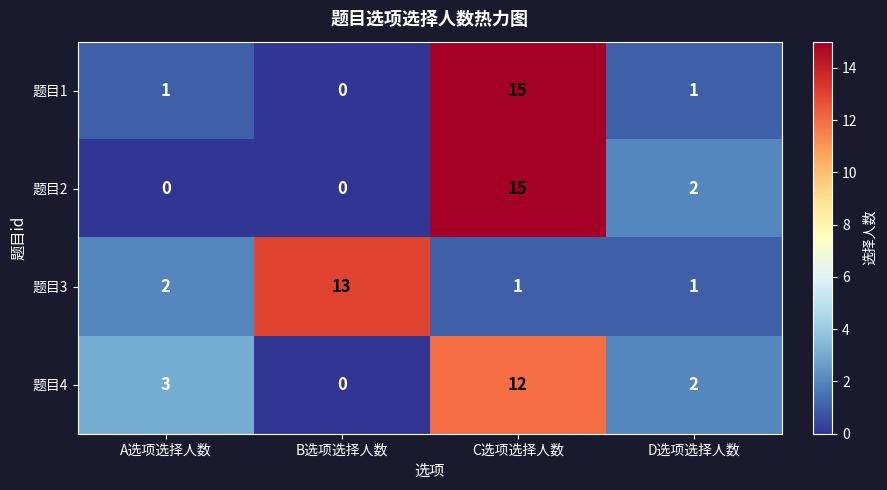

What is the maximum value shown in the chart?

15